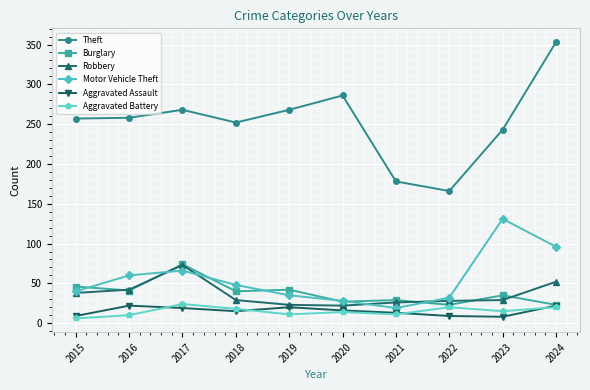

Which series has the largest total across all categories?

Theft